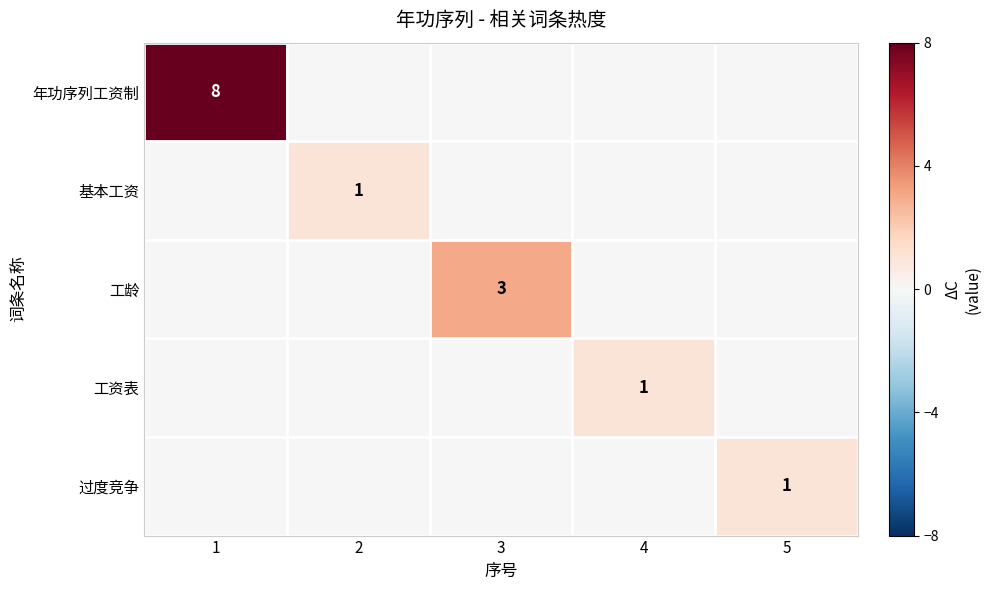

The 工龄 series shows 5 at 3. True or false?

False